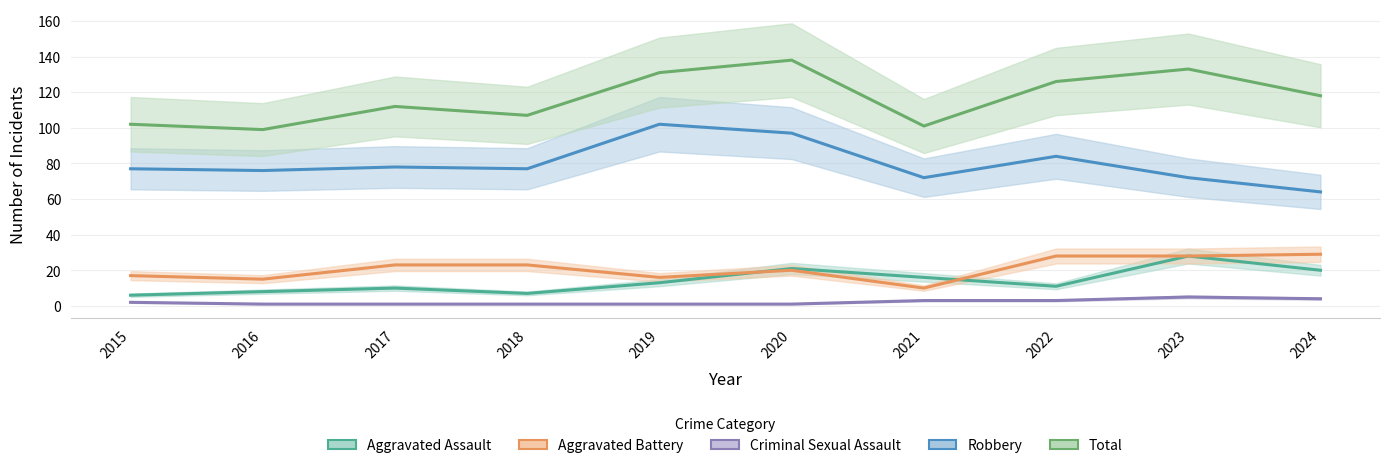

Does the chart display data point markers on the line(s)?

No